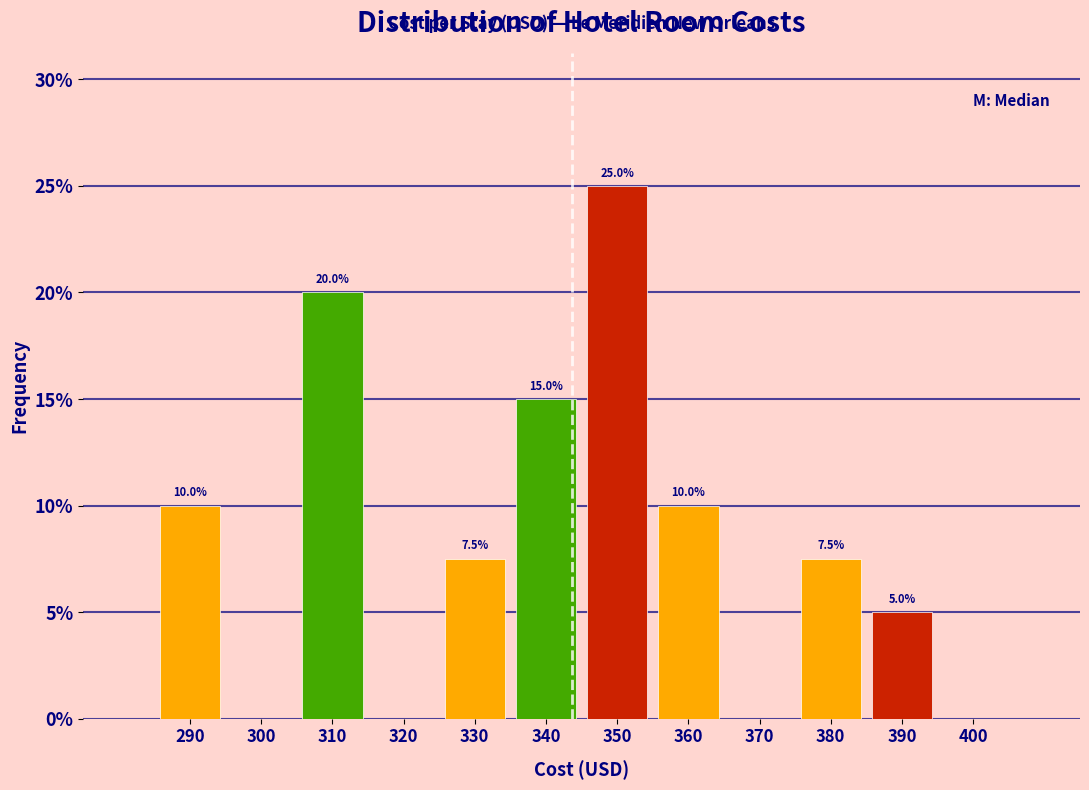

Reading right to left, transcribe all the data shown in this chart.

400=0.0	390=5.0	380=7.5	370=0.0	360=10.0	350=25.0	340=15.0	330=7.5	320=0.0	310=20.0	300=0.0	290=10.0